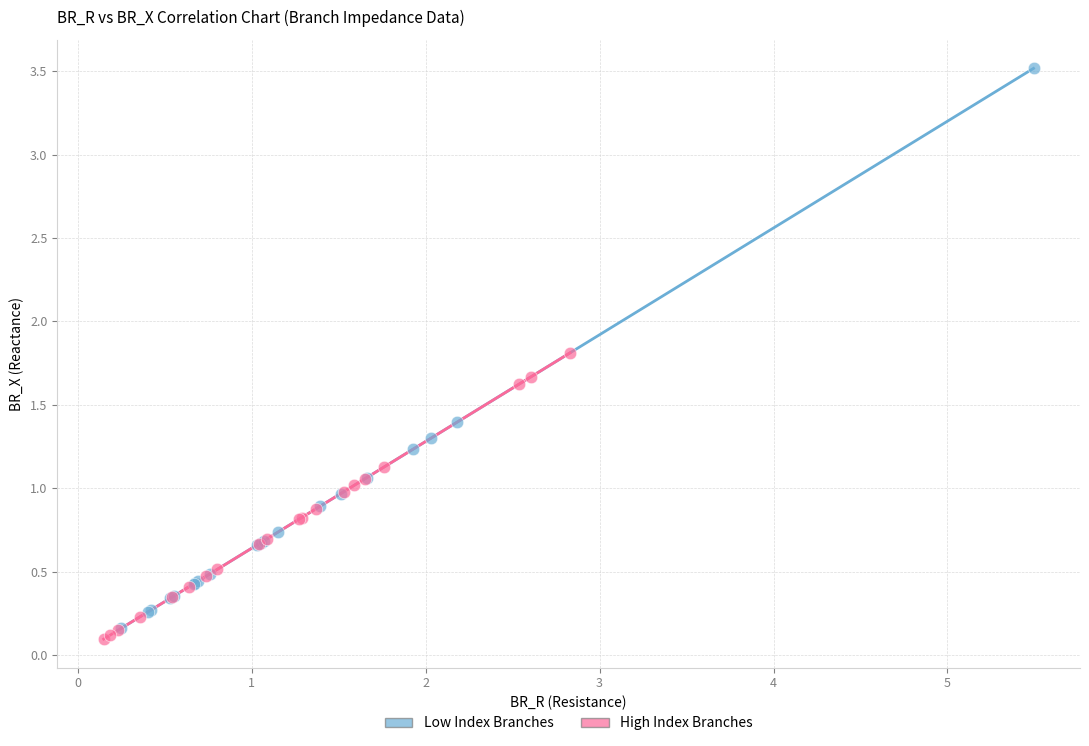

Which series contains the highest Y value?

Low Index Branches